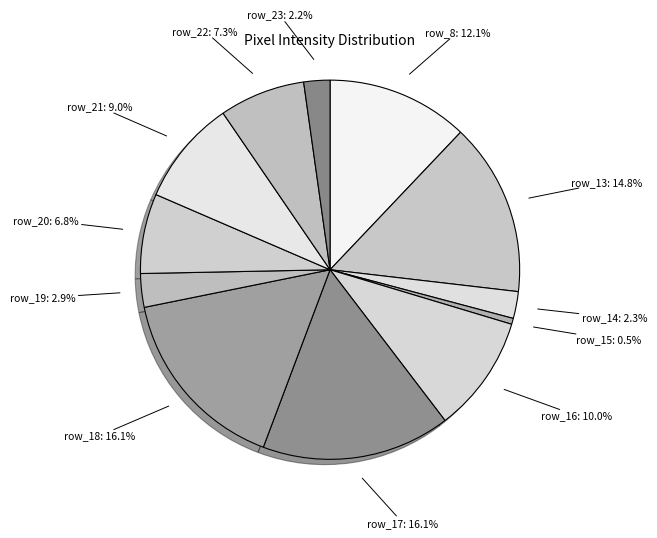

True or false: row_15 accounts for 11% of the total.

False